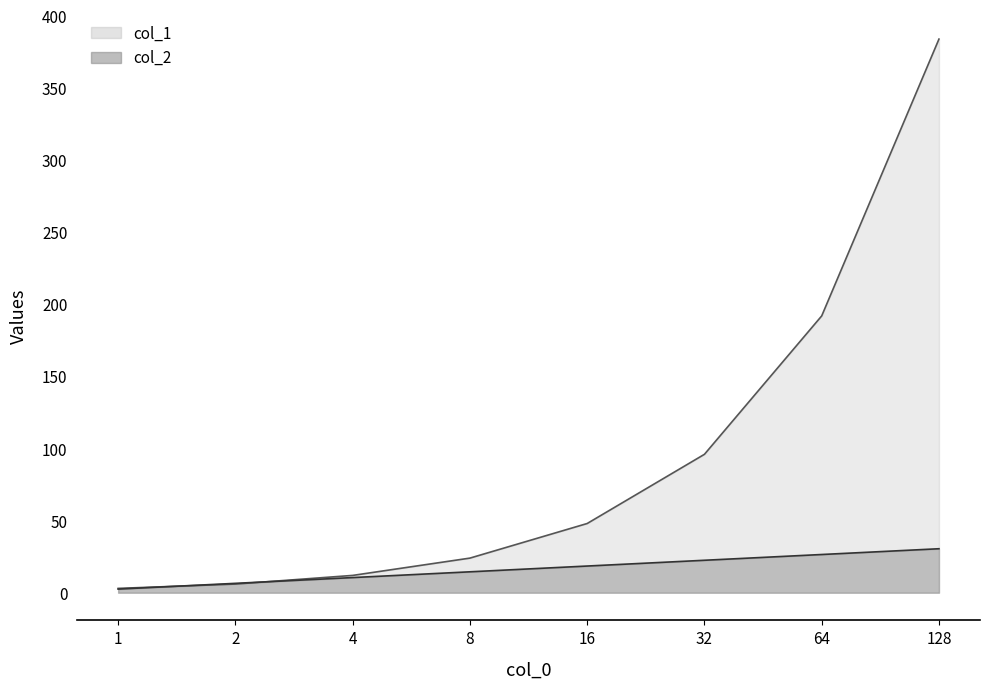

Reading right to left, transcribe all the data shown in this chart.

col_2: 30.5	26.5	22.5	18.5	14.5	10.5	6.5	2.5
col_1: 384.0	192.0	96.0	48.0	24.0	12.0	6.0	3.0